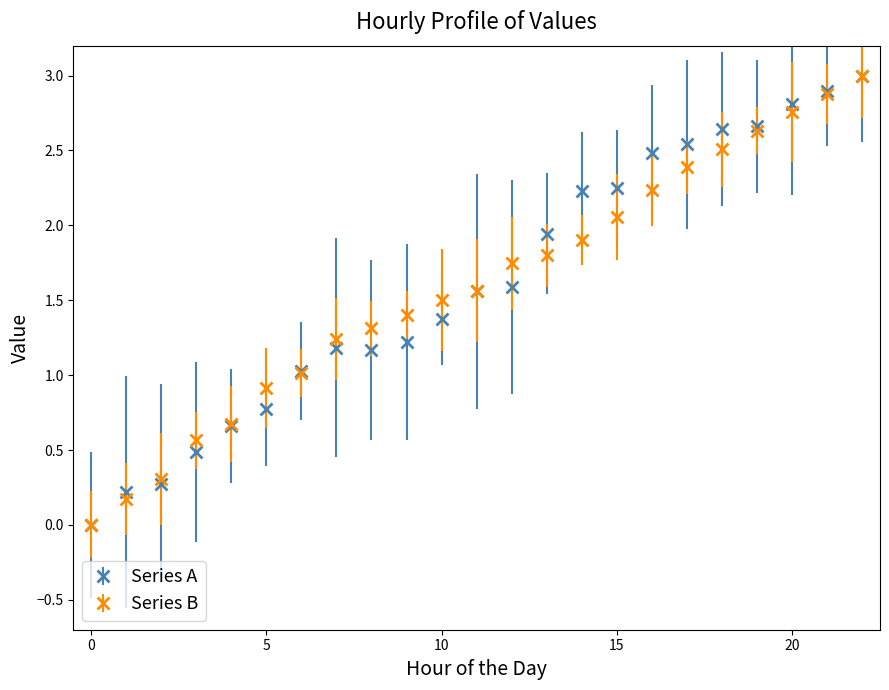

What is the maximum value shown in the chart?

3.0